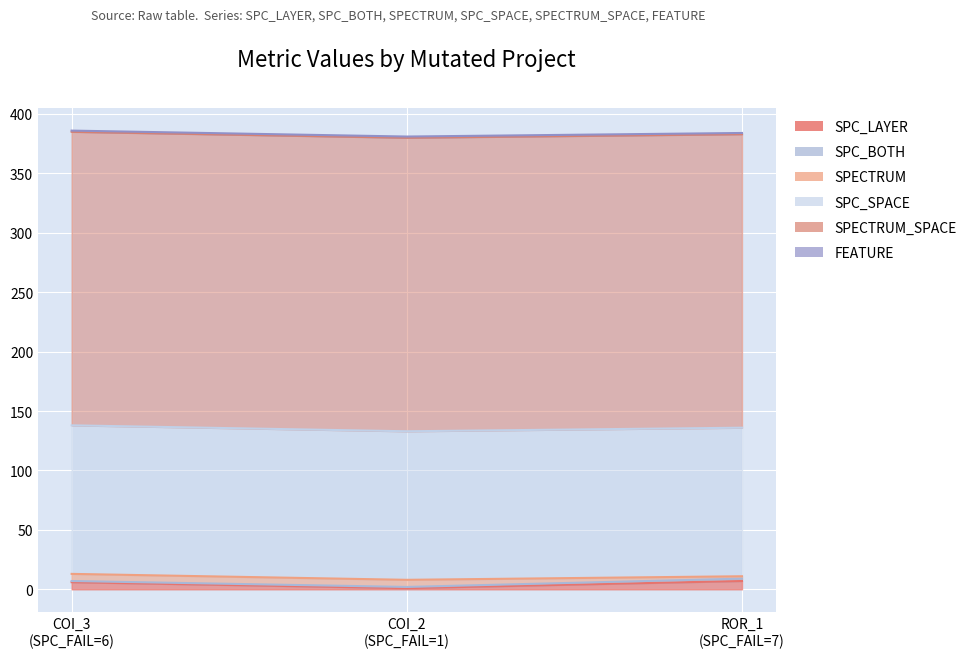

At which category is the sum across all series the highest?

AutoResponder.EmailSystem.Client.COI_3